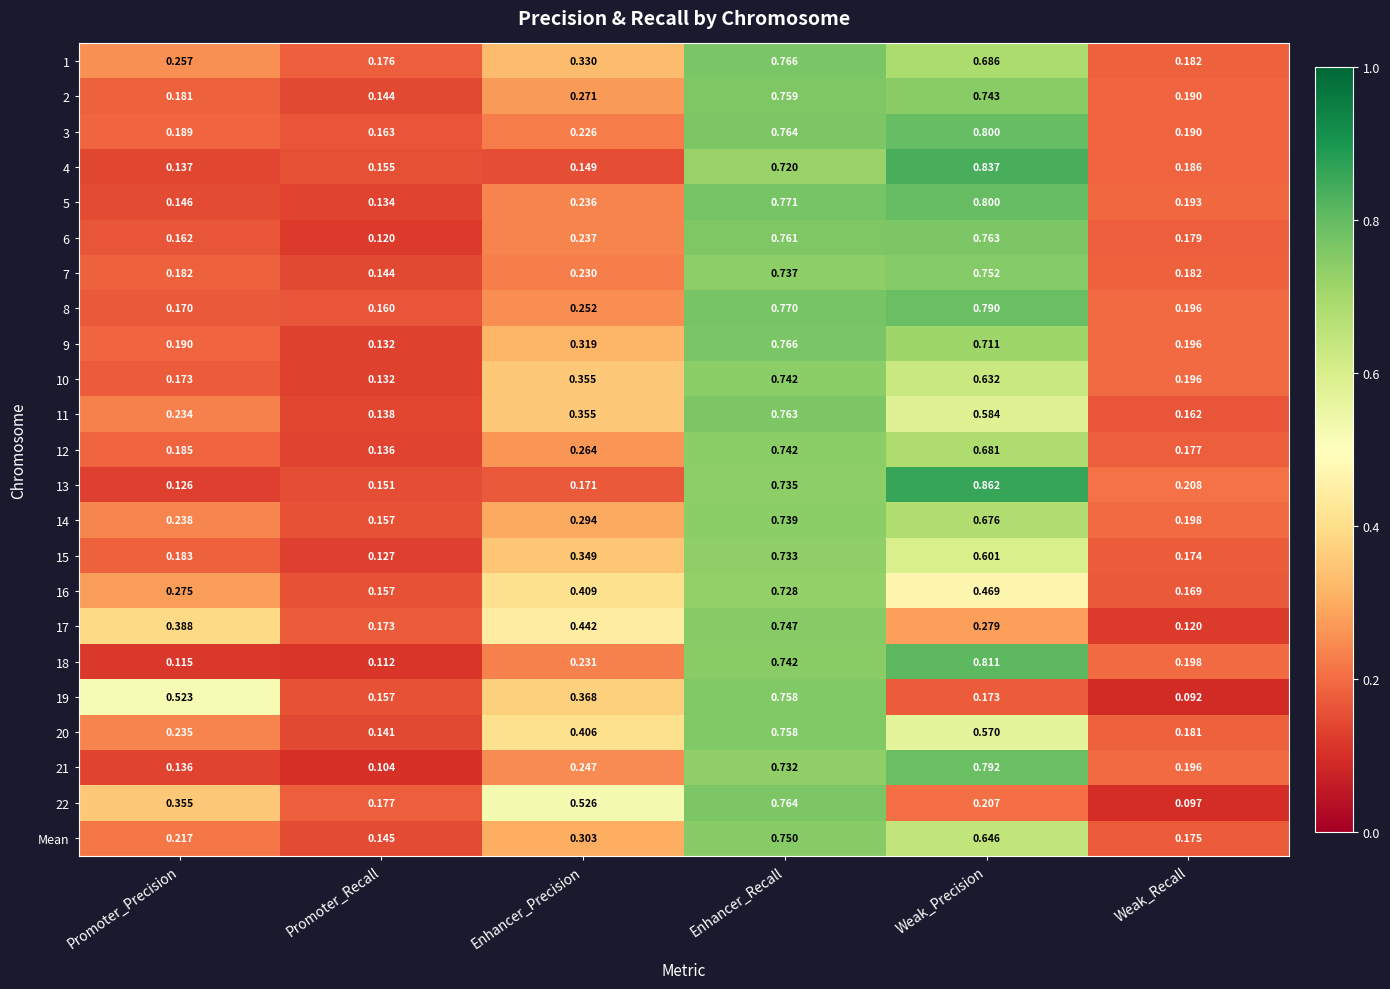

Which category has the lowest value across all series?

Weak_Recall